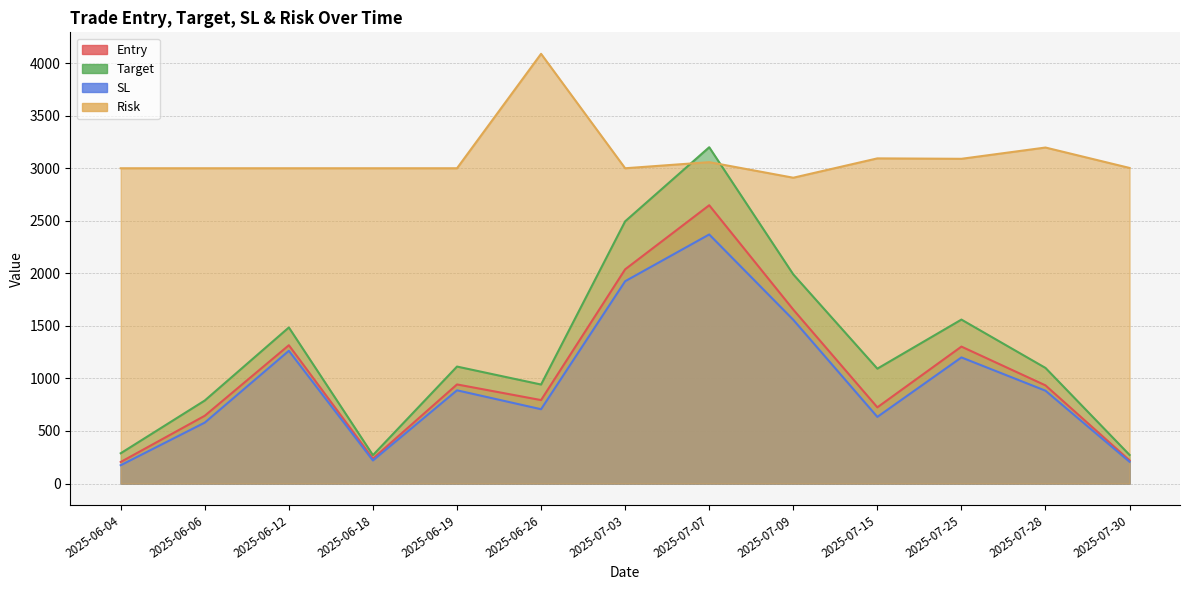

What is the label of the 12th point from the right?

2025-06-06